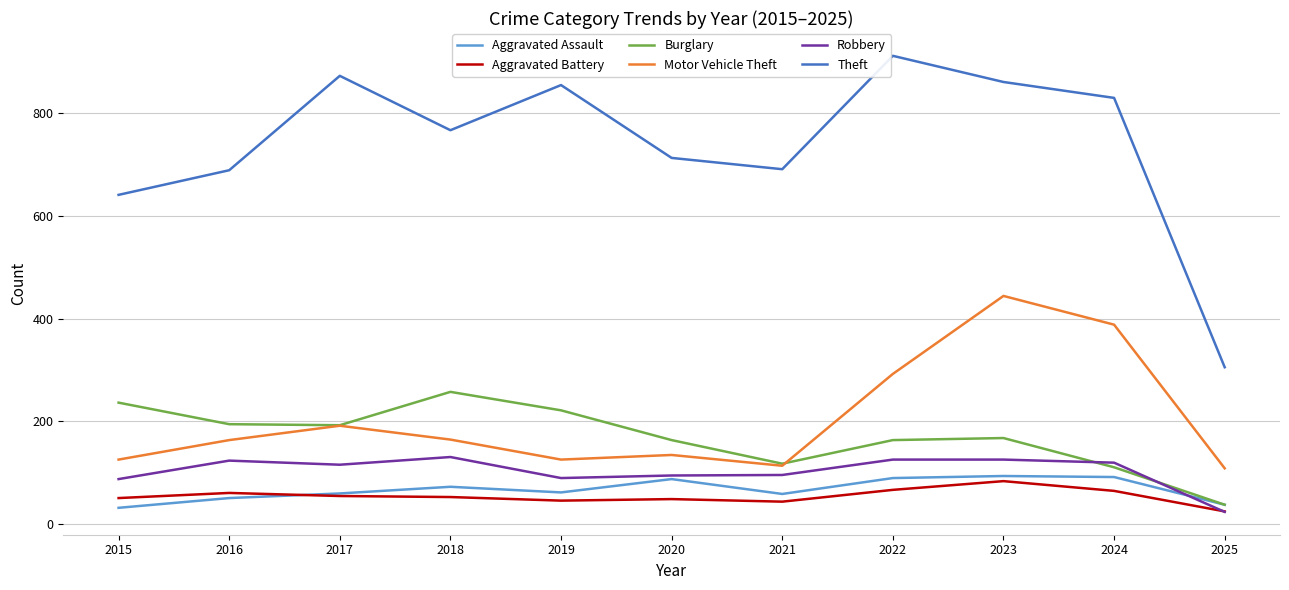

At which label does Theft first exceed 767?

2017